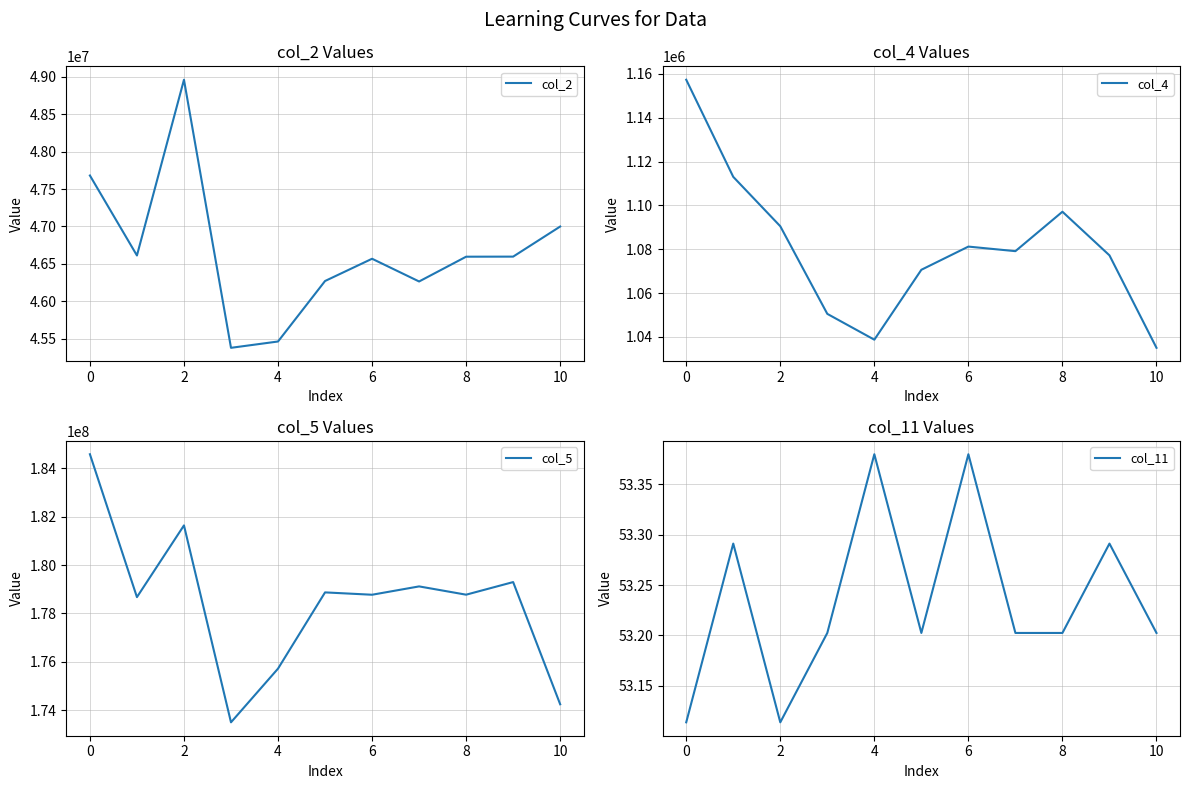

In col_2, how many points are lower than both neighbors (excluding endpoints)?

3